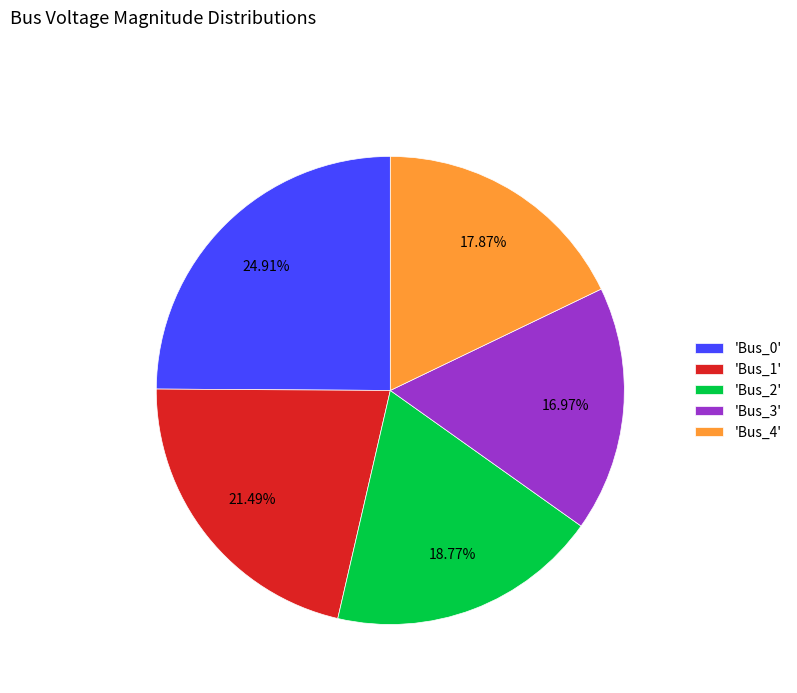

What is the largest slice in the pie chart?

'Bus_0'